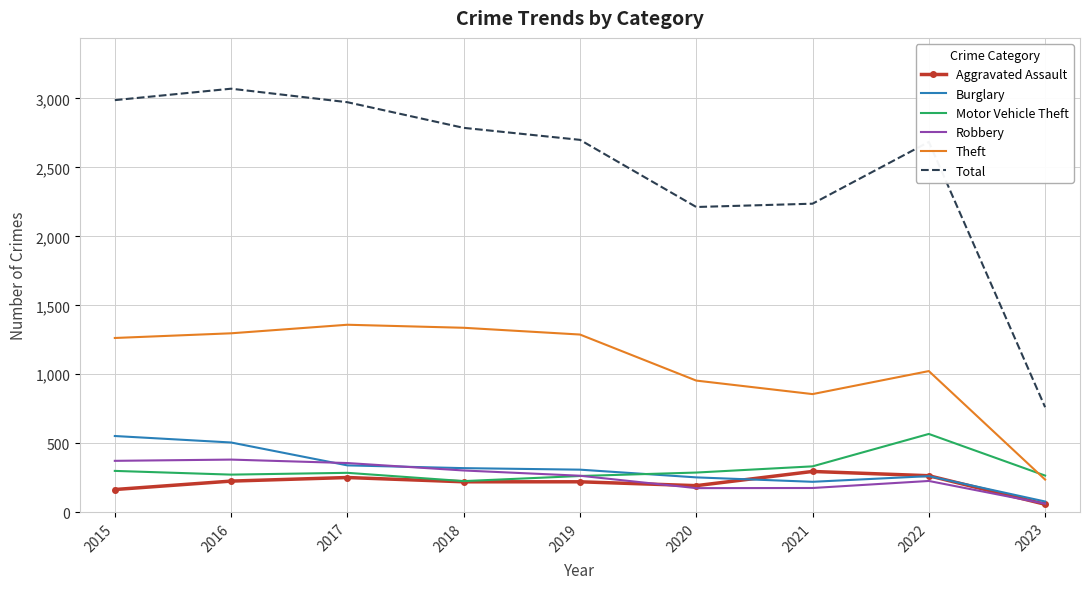

The value of Robbery at 2021 is 175. True or false?

True